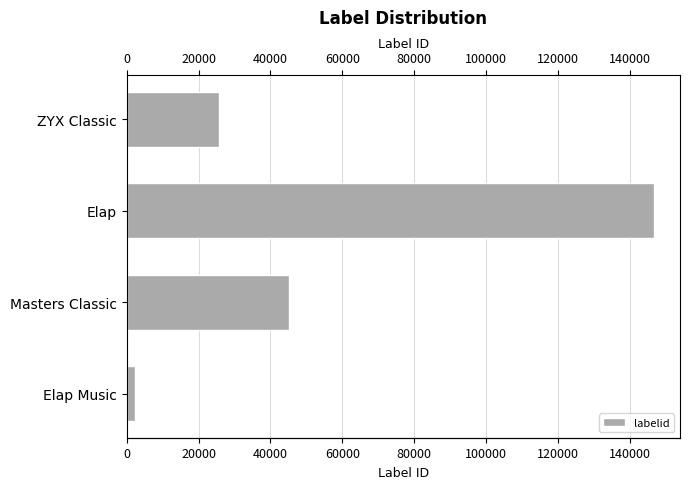

What is the sum of all values?

219698